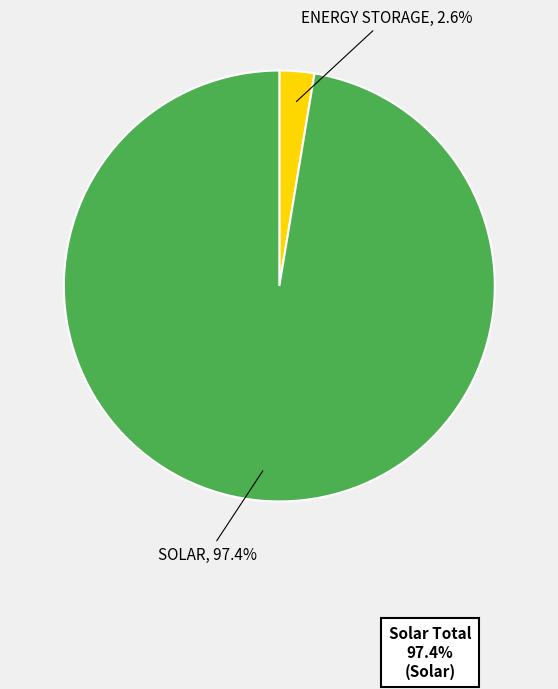

Is there a majority slice in this chart?

Yes